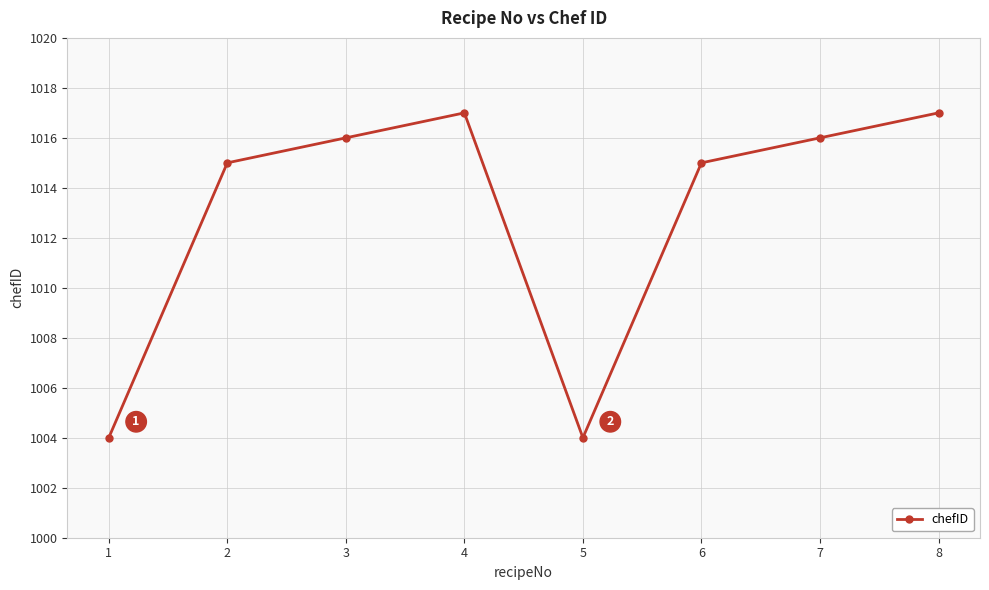

What is the value of the 6th point from the left?

1015